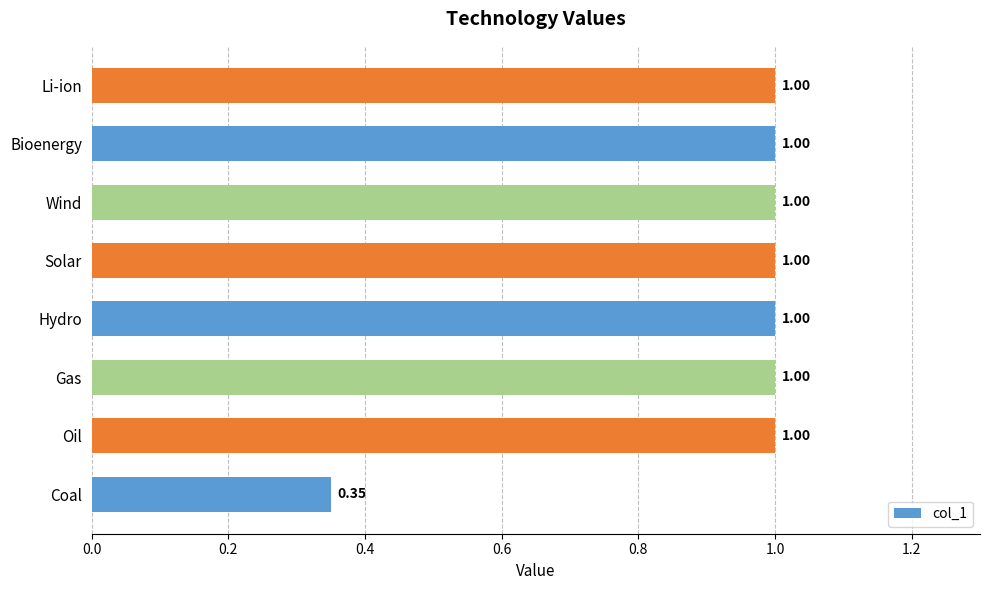

Approximately how many times larger is the value at Solar compared to Hydro?

1.0